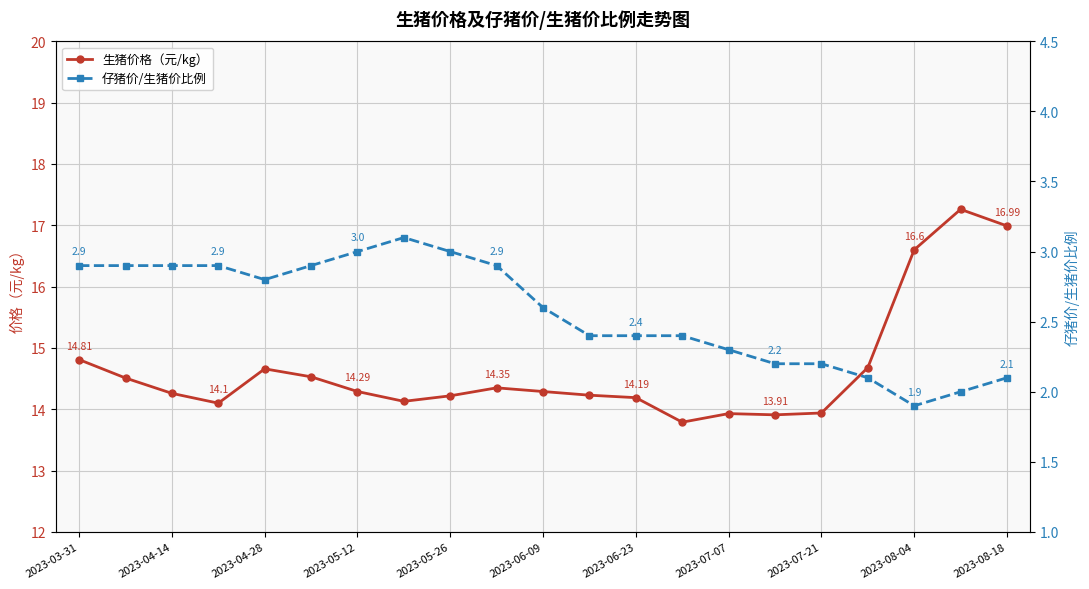

At which category does 生猪价格（元/kg） reach its first local peak?

2023-04-28